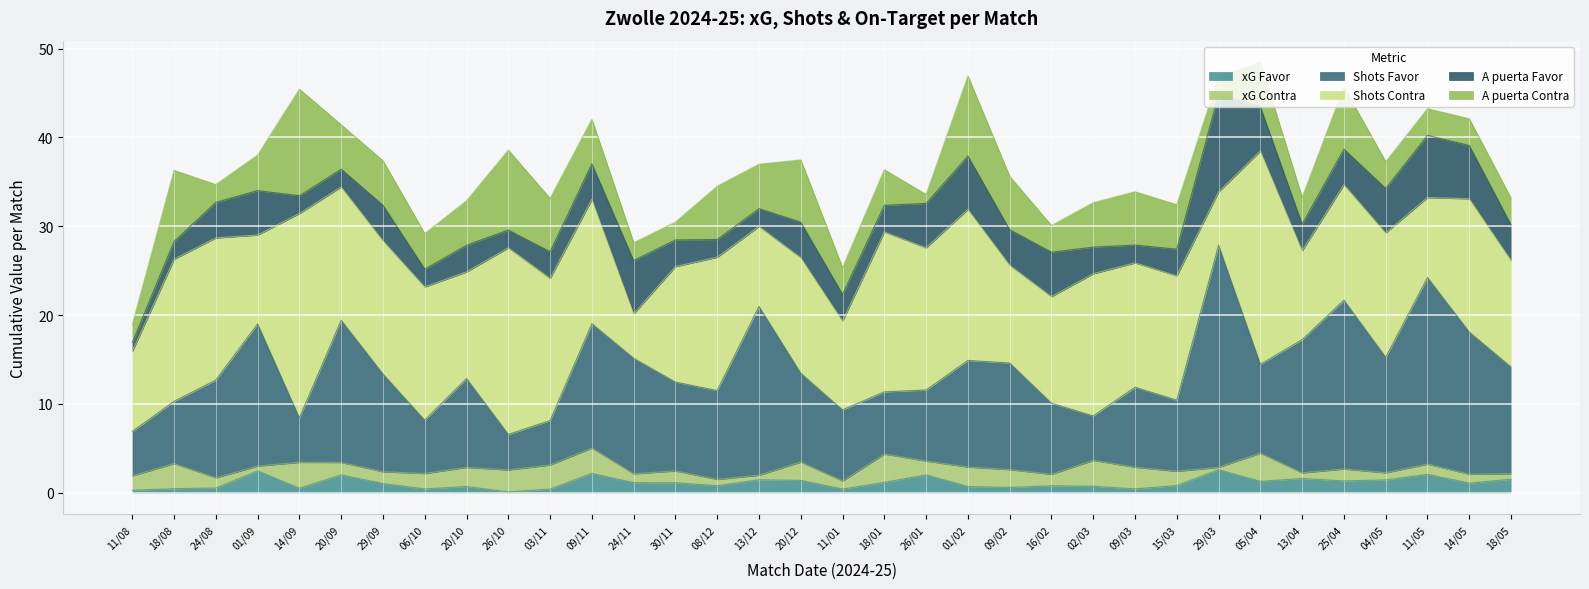

At how many categories does at least one series exceed 13?

25